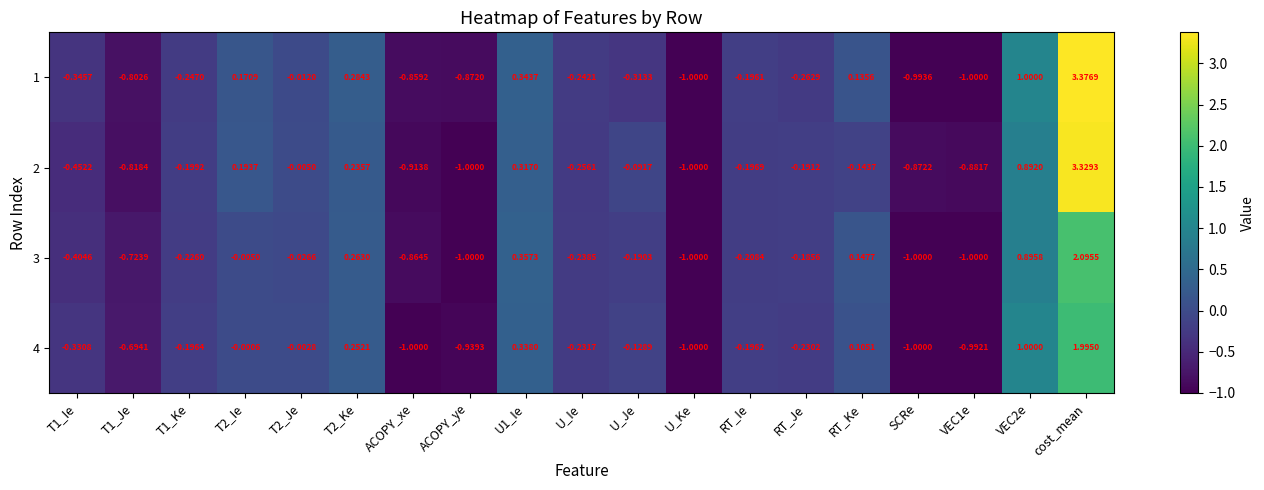

At which category is the sum across all series the highest?

cost_mean